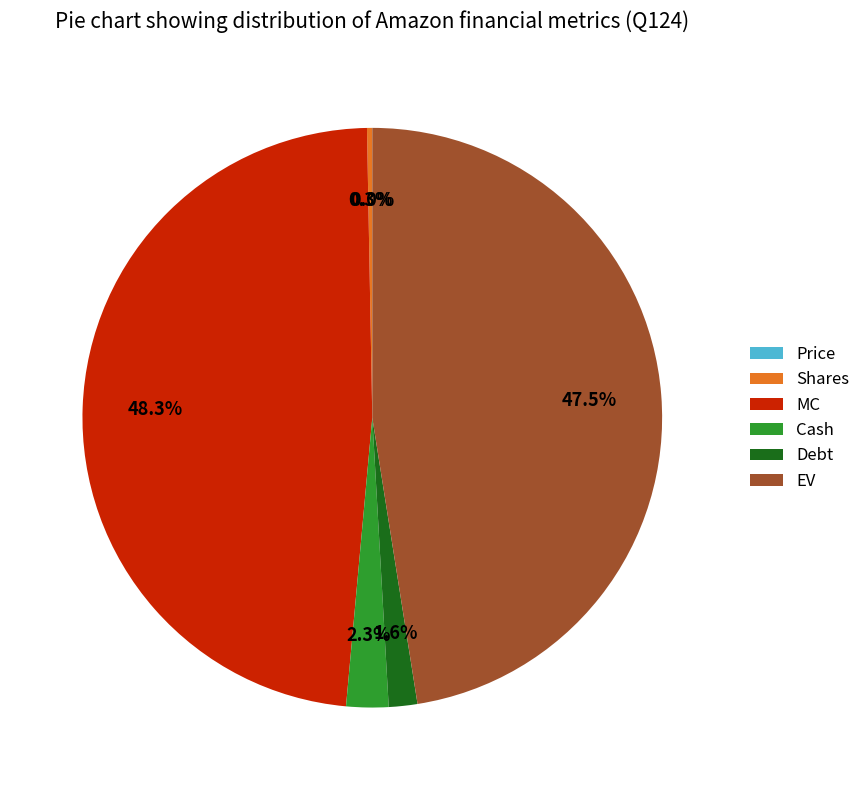

Combined, do Debt and Shares account for over 50%?

No